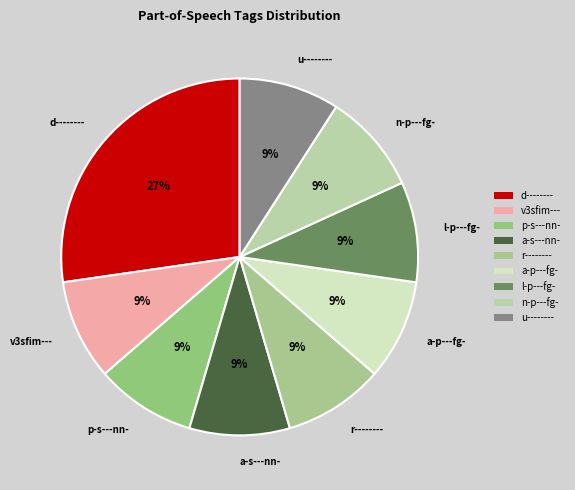

To the nearest percent, what percentage of the pie is a-p---fg-?

9%